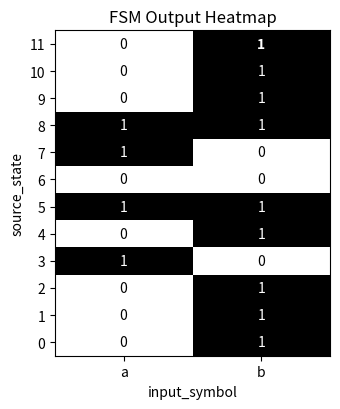

Where is 1 nearest to the value 0?

a